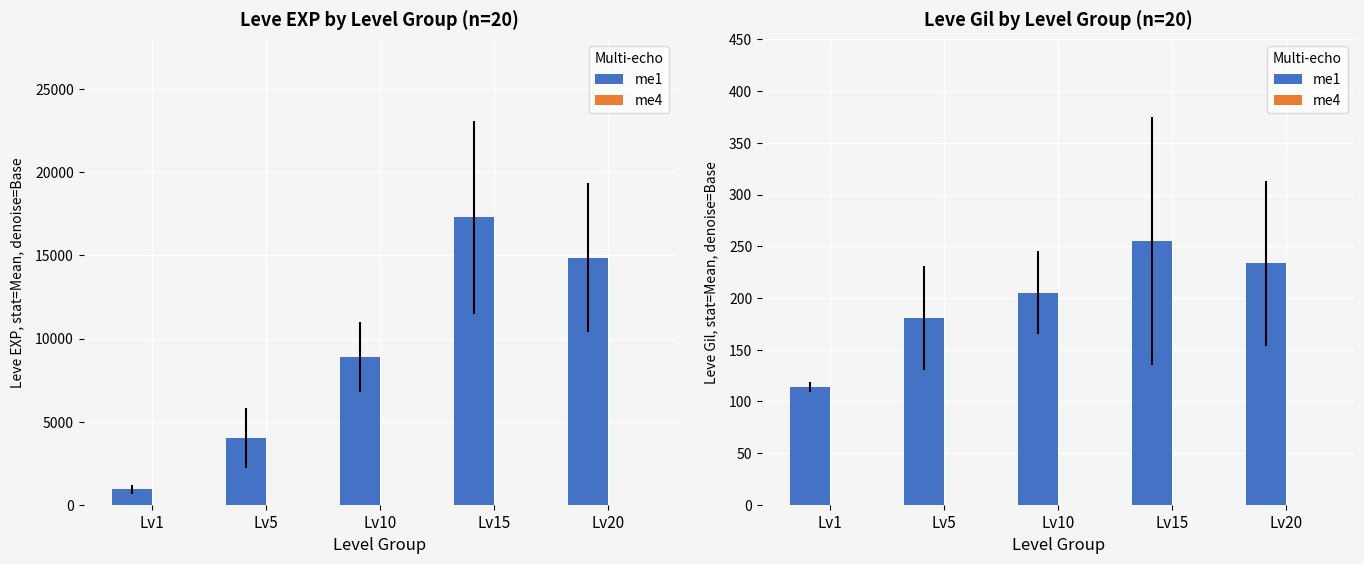

Which has a higher value, Lv15 or Lv5?

Lv15